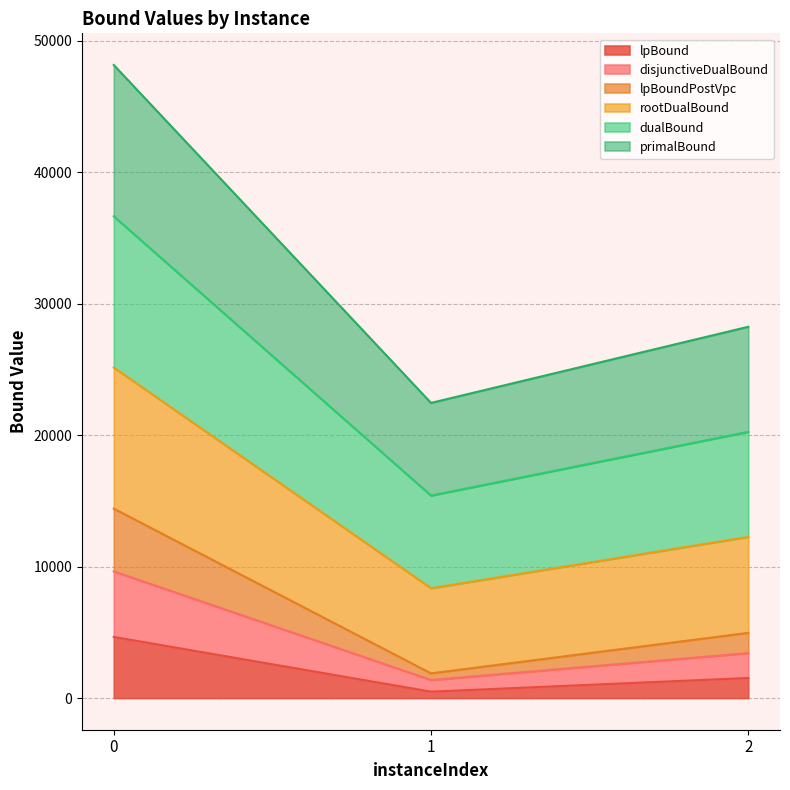

Reading left to right, list the values for the lpBound series.

0=4649.7	1=487.9	2=1527.8